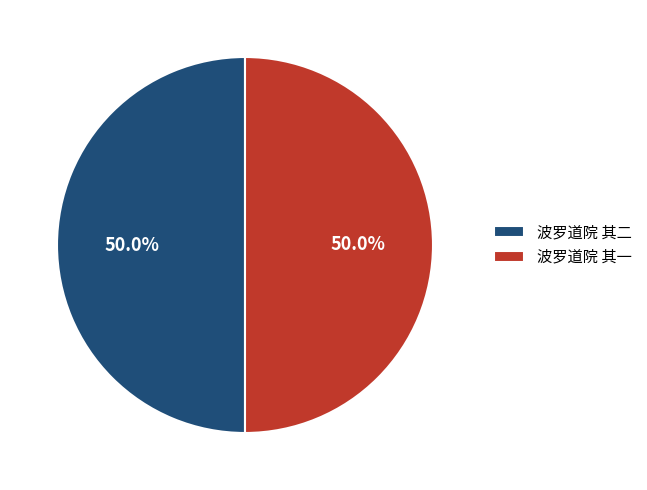

What portion of the pie excludes 波罗道院 其二?

50.0%